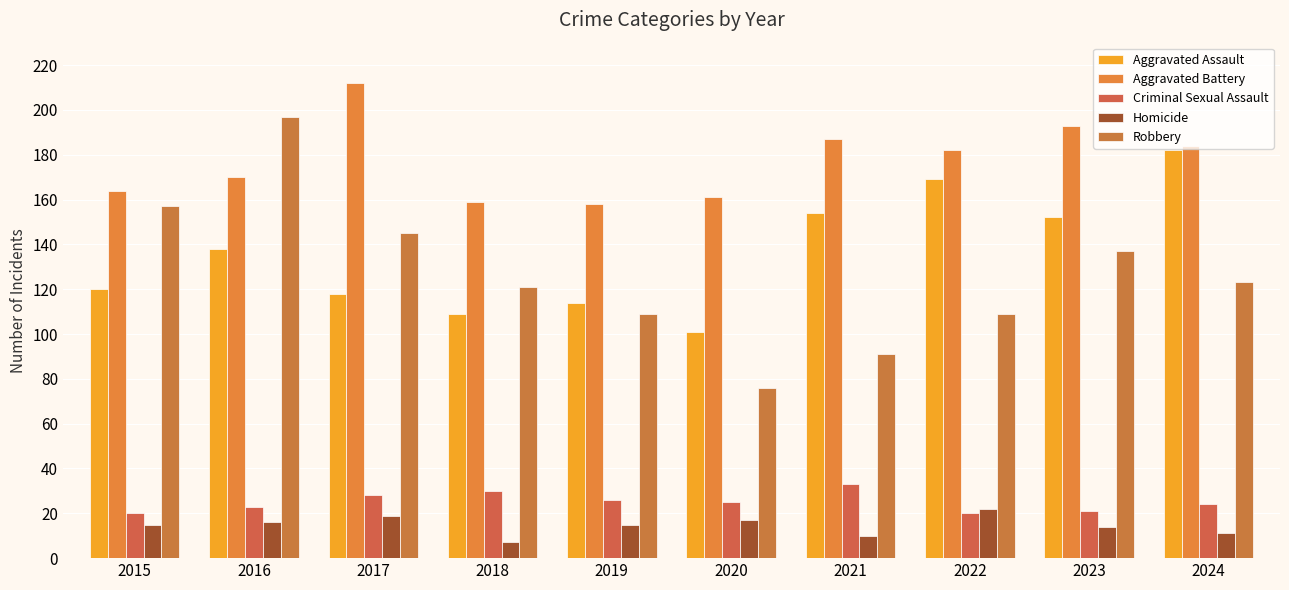

What is the highest value of the Aggravated Battery series?

212